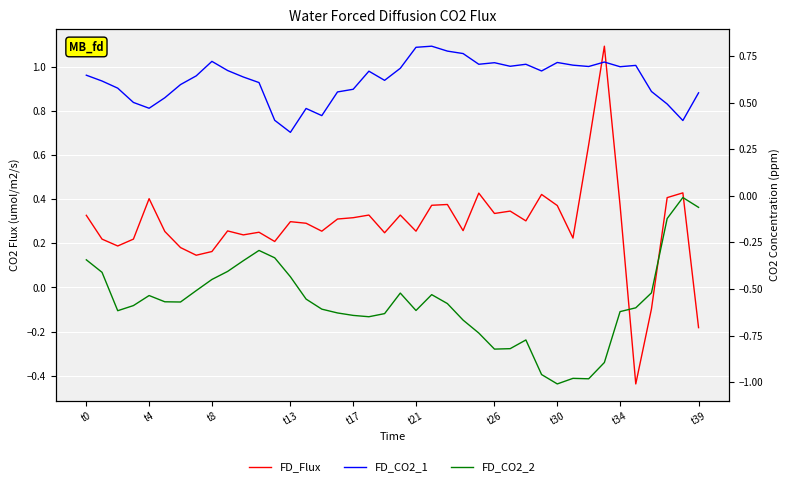

The value of FD_CO2_2 at 28 is -1.1. True or false?

False